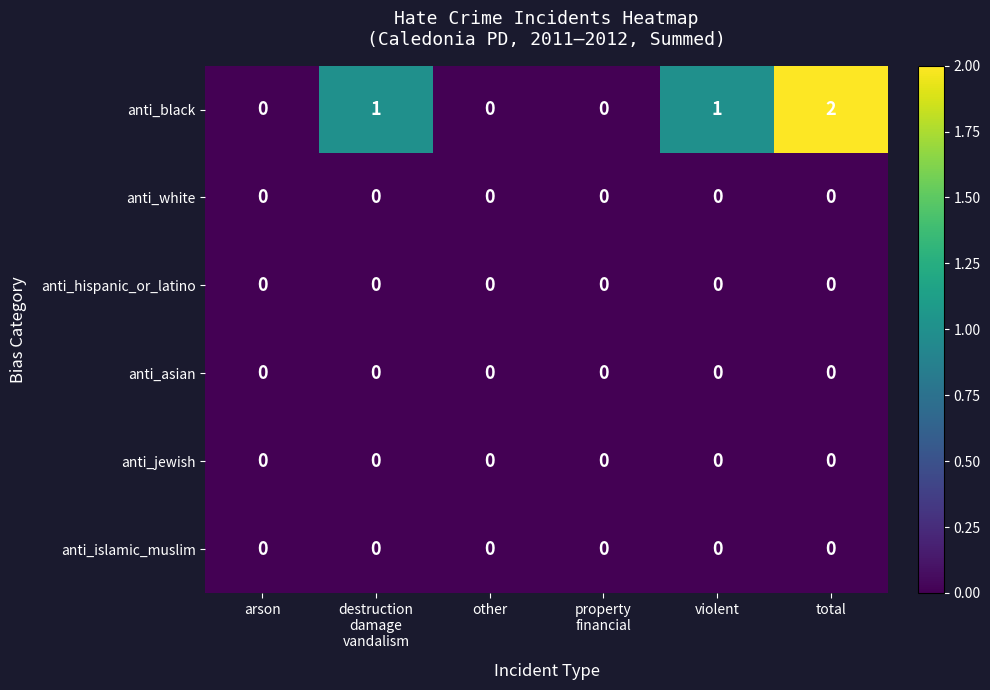

Which series has the widest spread of values?

anti_black